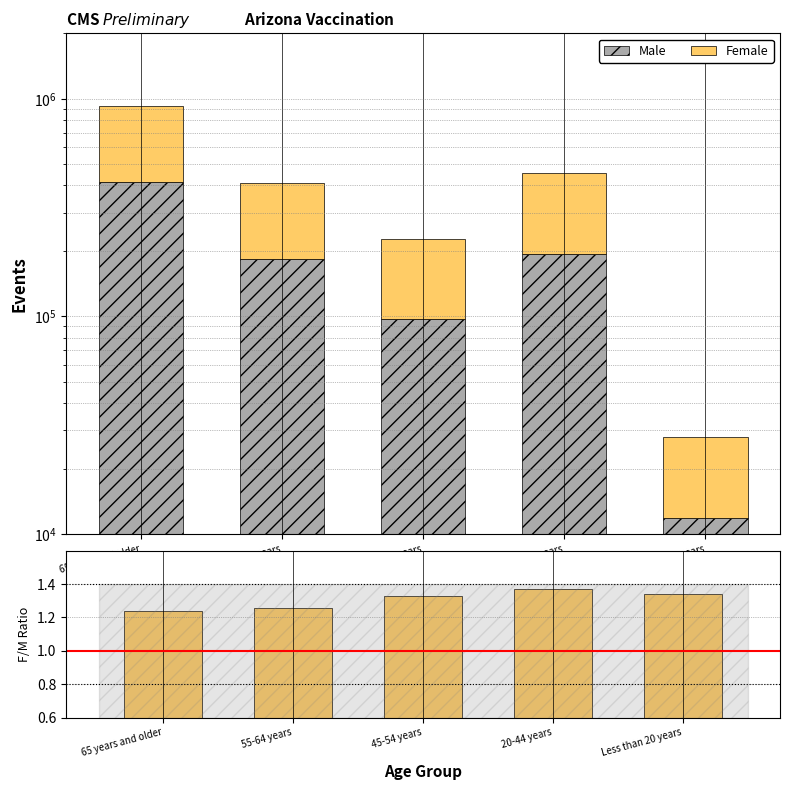

What is the total value across all series at 55-64 years?

412340.3